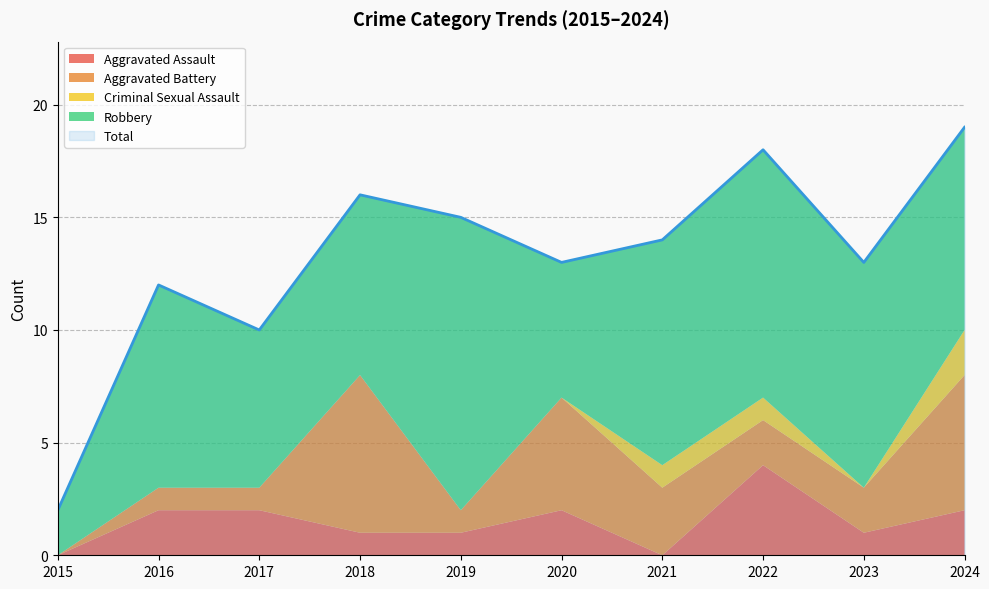

Where is the first local minimum for Total?

2017